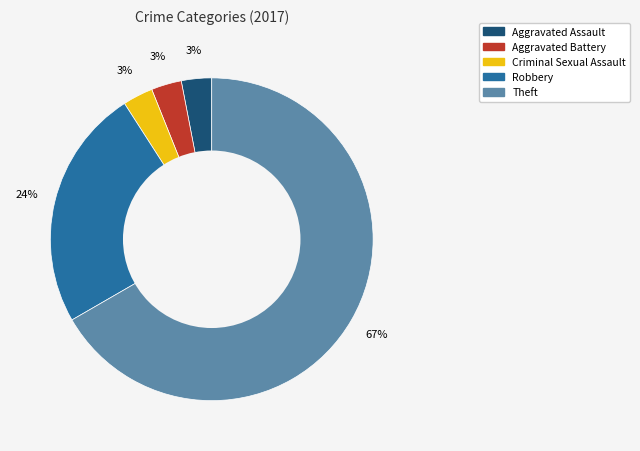

Which category has the biggest portion of the pie?

Theft